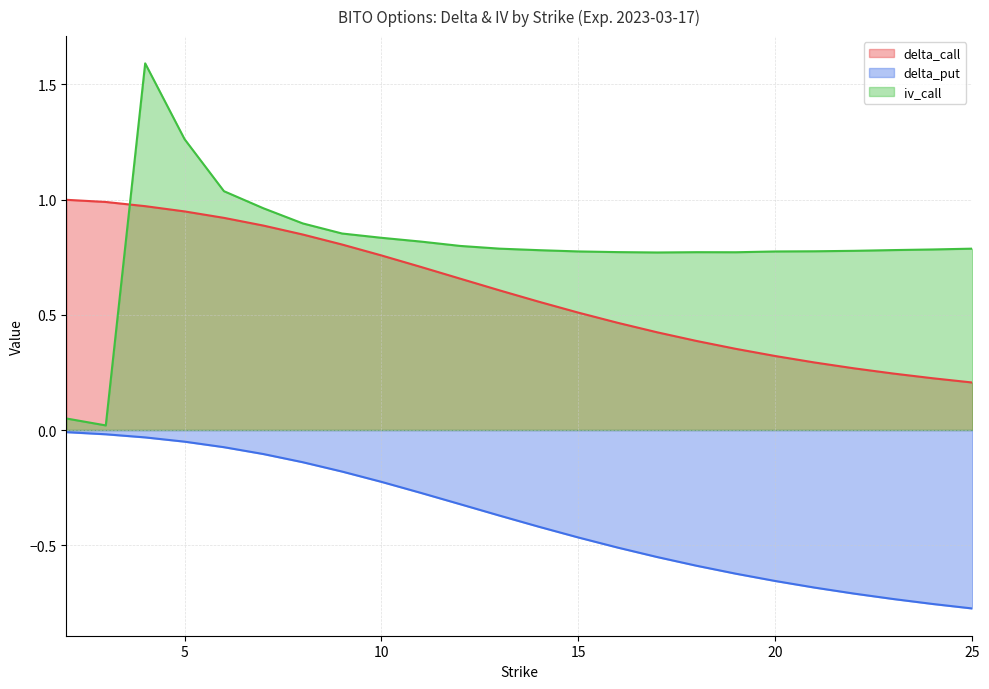

True or false: delta_put and delta_call intersect in this chart.

False